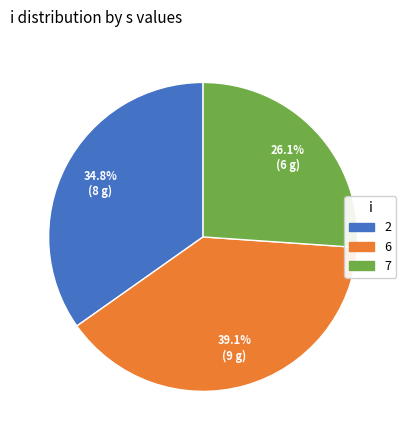

What is the largest slice in the pie chart?

6